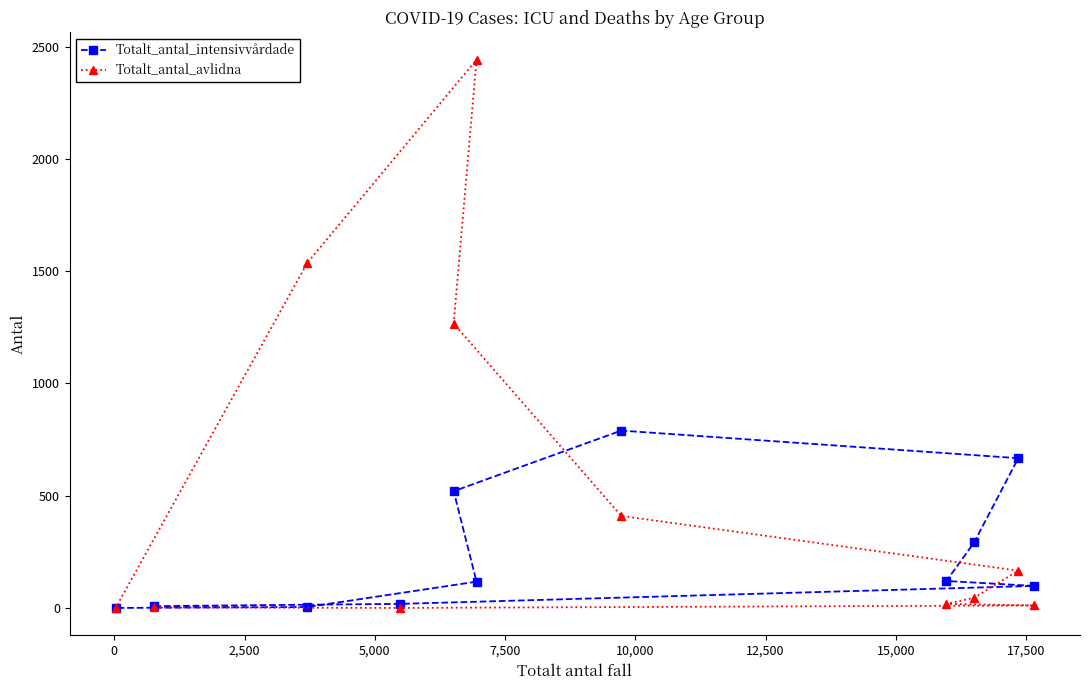

What are all the series names shown in the legend?

Totalt_antal_intensivvårdade, Totalt_antal_avlidna